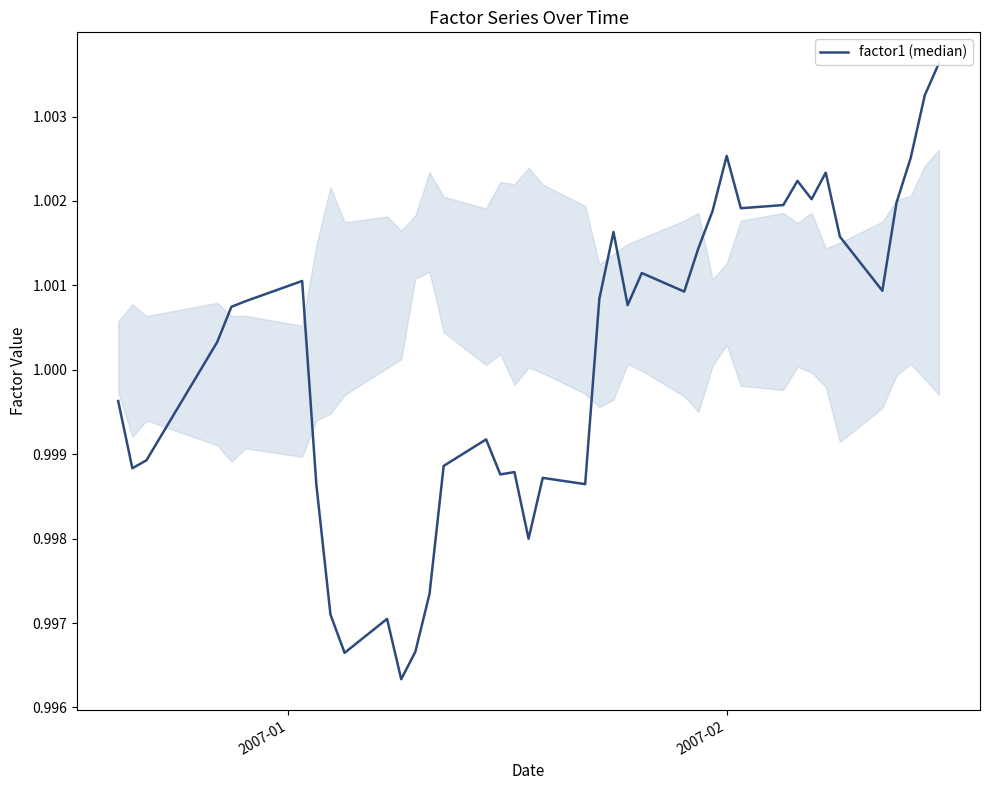

Is it true that the value at 34 is 1.6?

False